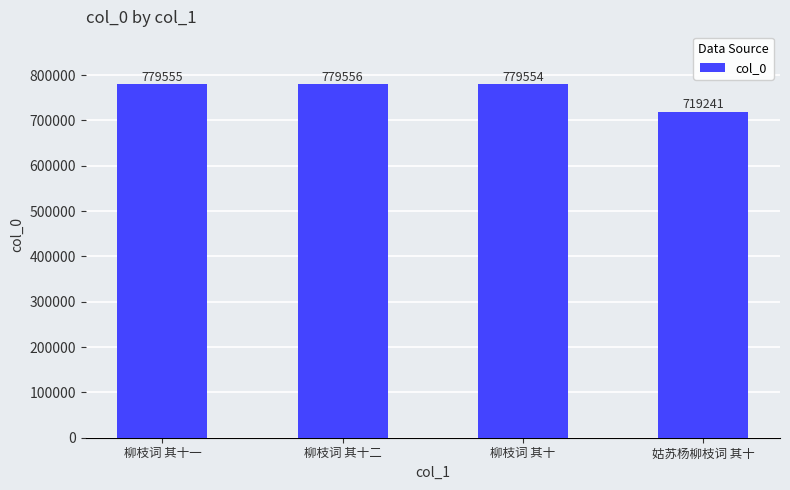

What is the difference between the maximum and minimum values?

60315